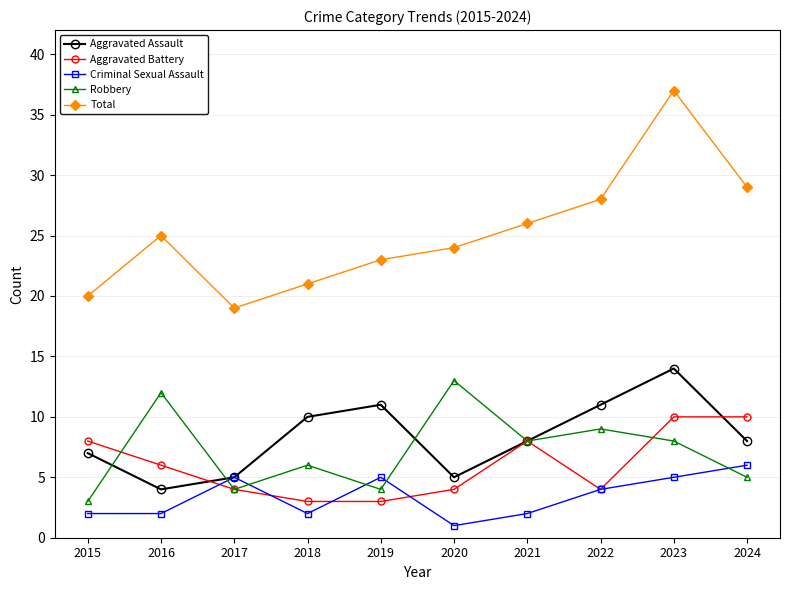

What value does the Total series have at 2017, to the nearest 10?

20